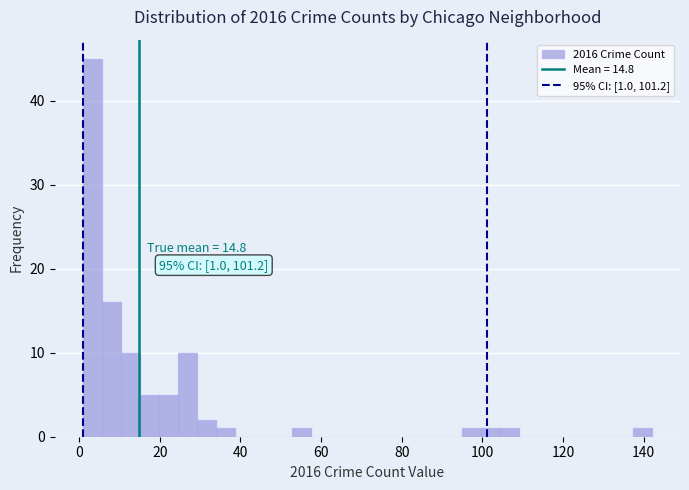

Read against the x-axis, roughly where is the centre of the tallest bar?

4